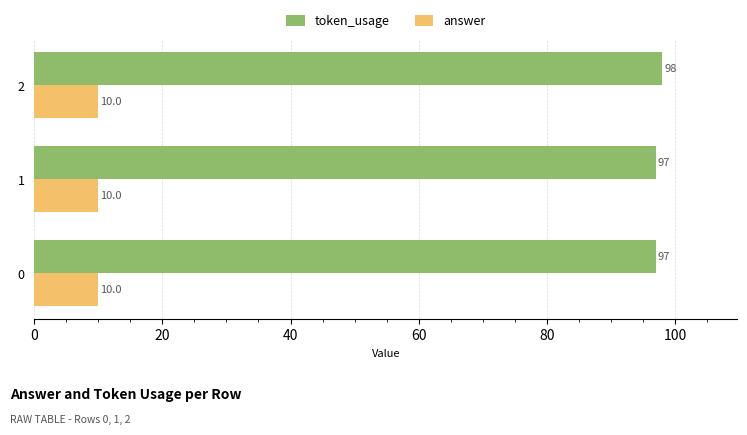

What is the average value of the token_usage series?

97